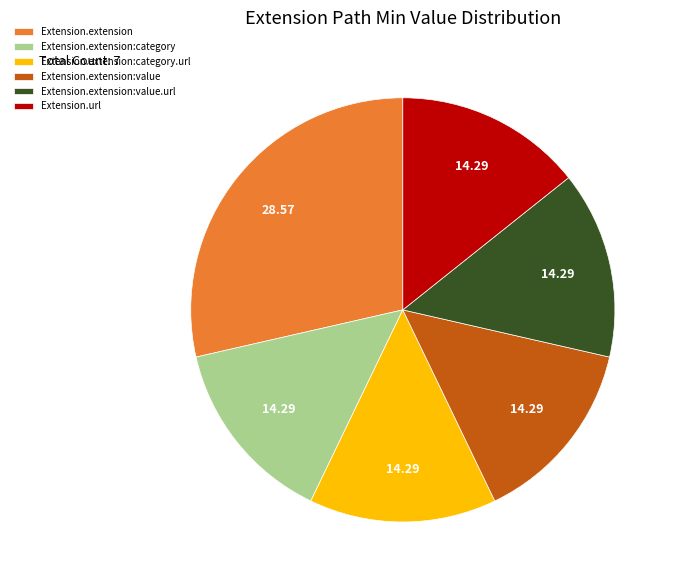

Is Extension.extension:category.url the majority of the pie?

No